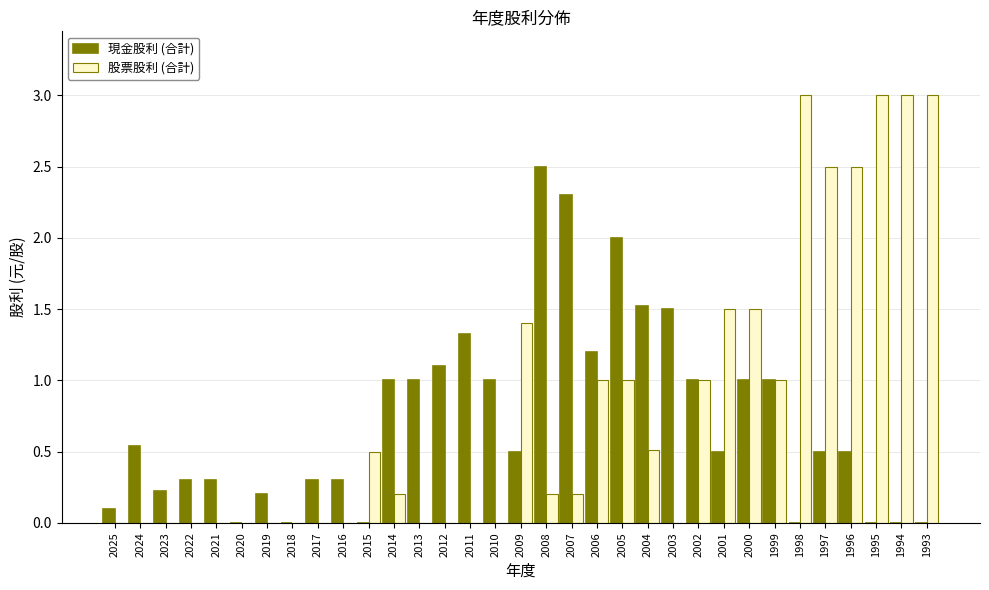

What is the highest value of the 現金股利 (合計) series?

2.5